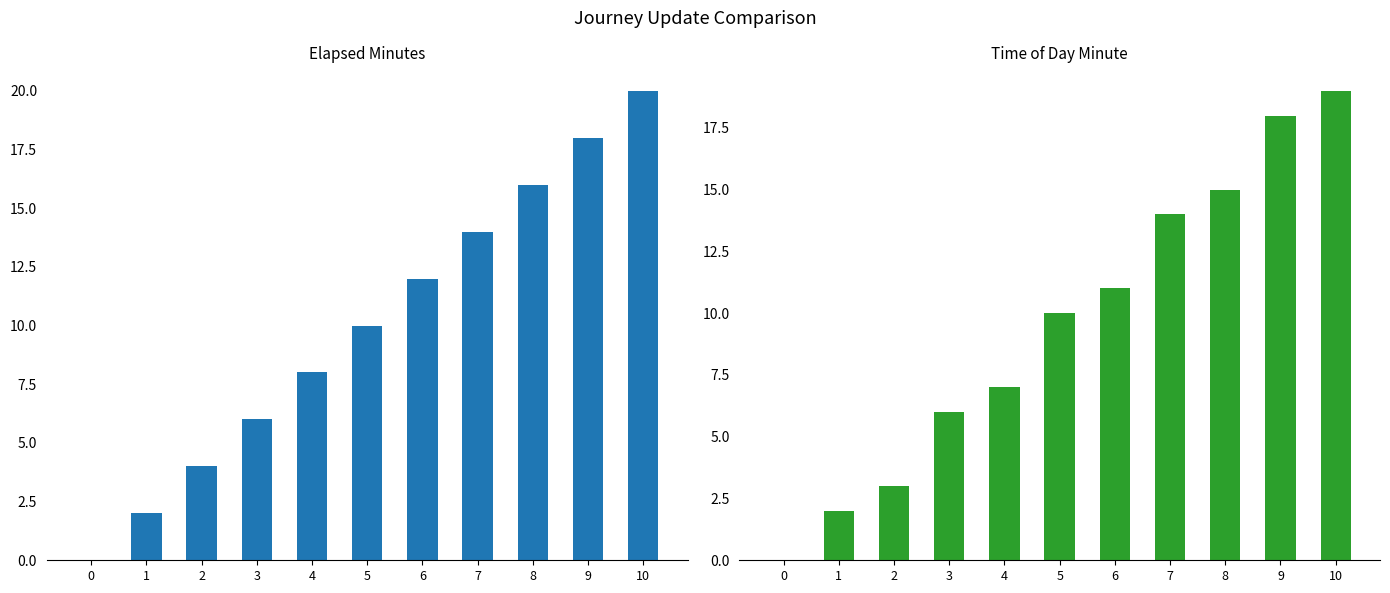

Reading right to left, transcribe all the data shown in this chart.

elapsed_minutes: 10=20	9=18	8=16	7=14	6=12	5=10	4=8	3=6	2=4	1=2	0=0
time_of_day_minute: 10=19	9=18	8=15	7=14	6=11	5=10	4=7	3=6	2=3	1=2	0=0